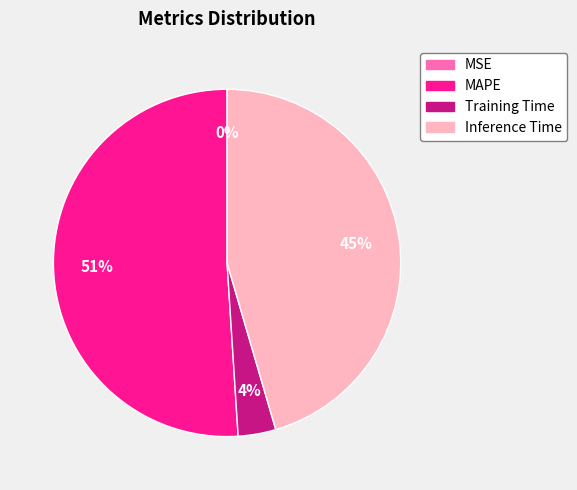

Between Training Time and Inference Time, which is larger?

Inference Time